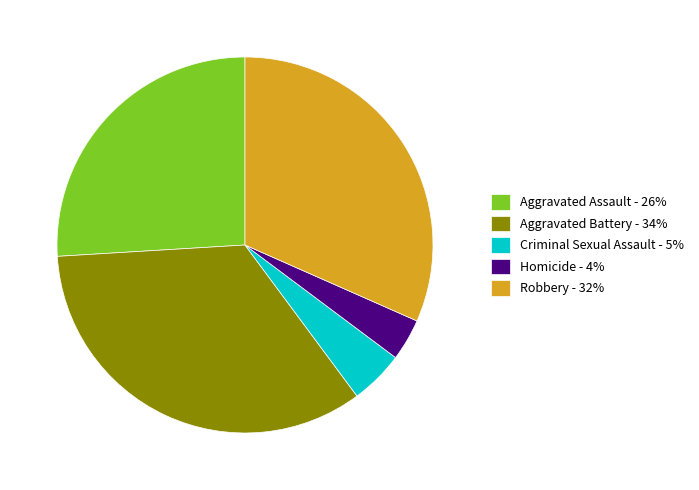

Which slice is the smallest?

Homicide